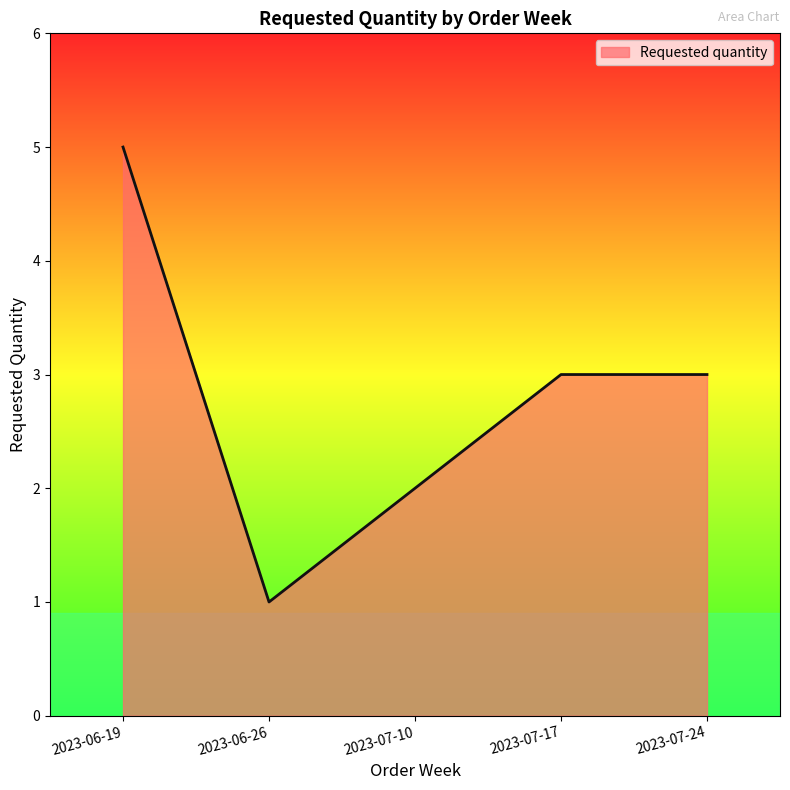

What position from the right is 2023-06-26?

4